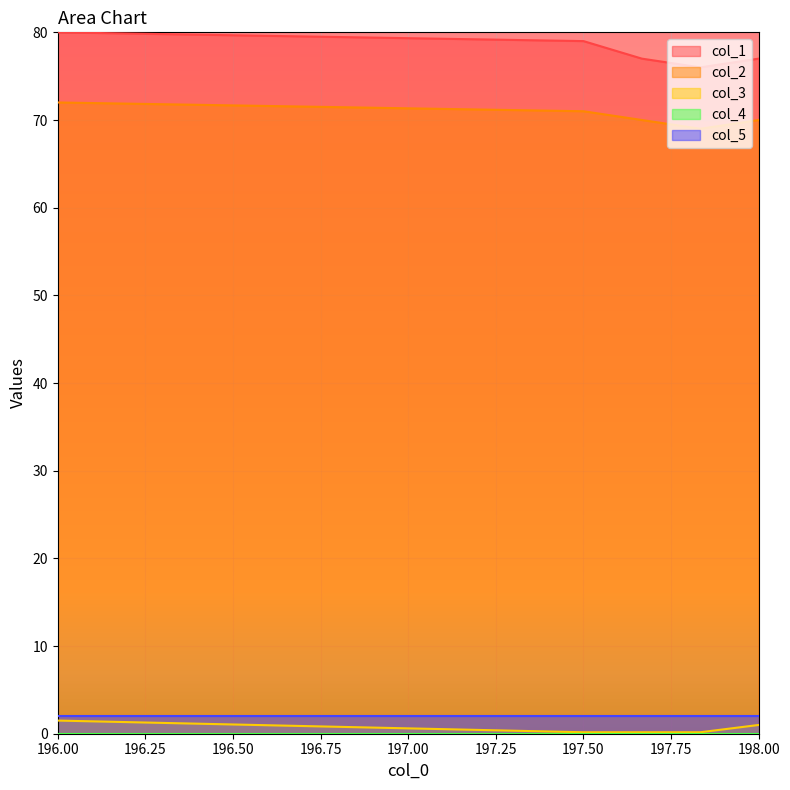

True or false: col_3 and col_1 cross at least once.

False